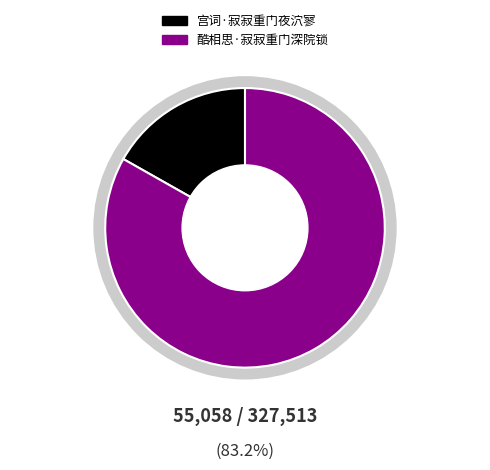

What percentage is the 酷相思·寂寂重门深院锁 slice, to the nearest percent?

83%